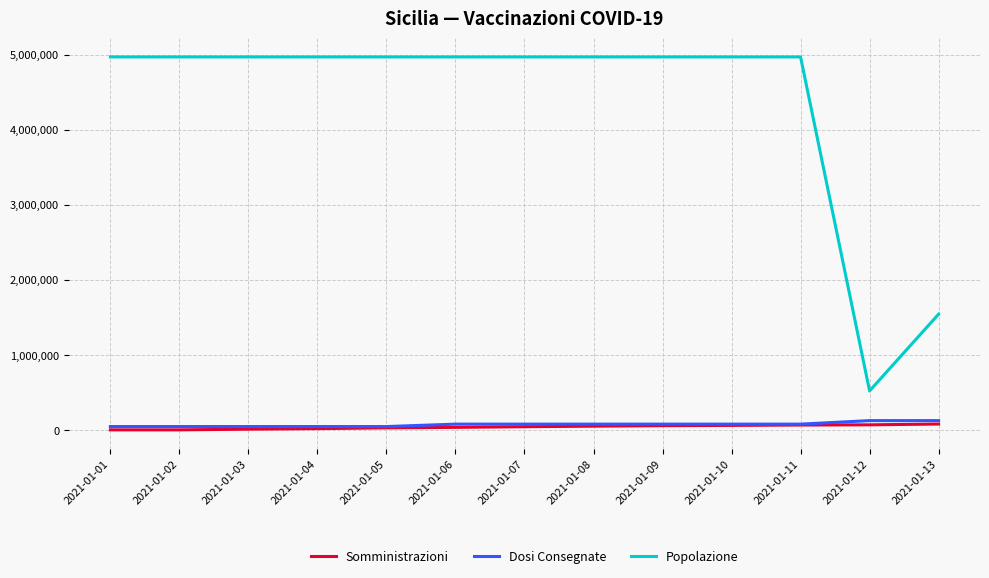

Rank the series by their maximum value, from lowest to highest.

Somministrazioni, Dosi Consegnate, Popolazione